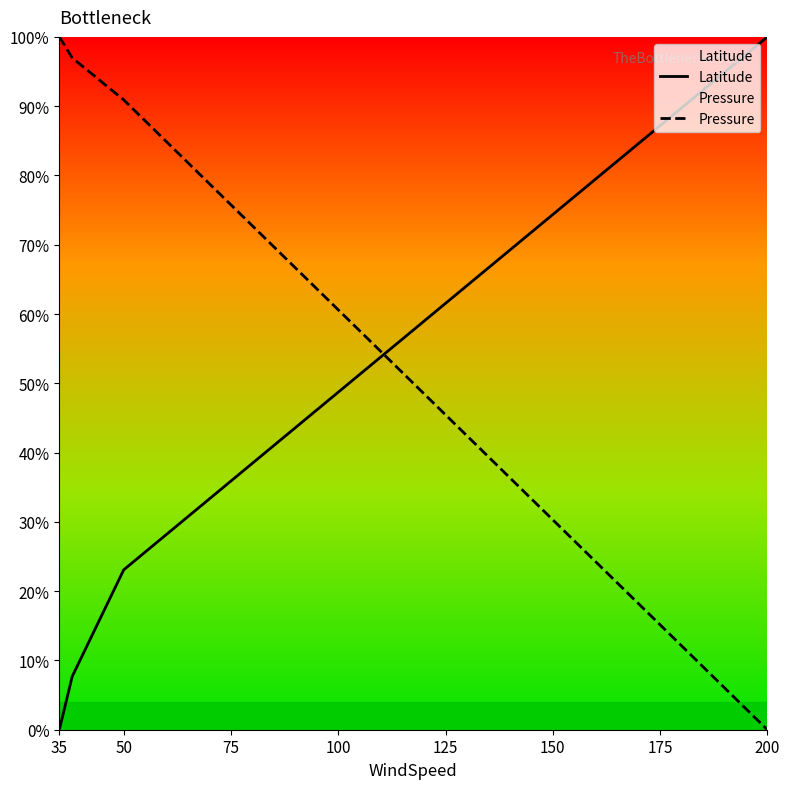

Which category has the lowest value in the Pressure series?

200